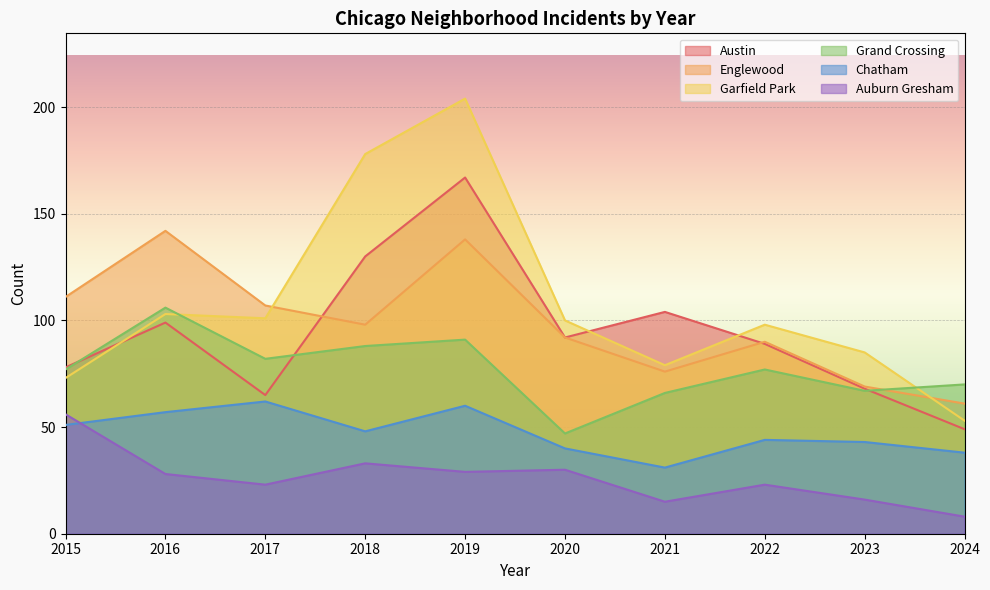

How many series are shown in this chart?

6